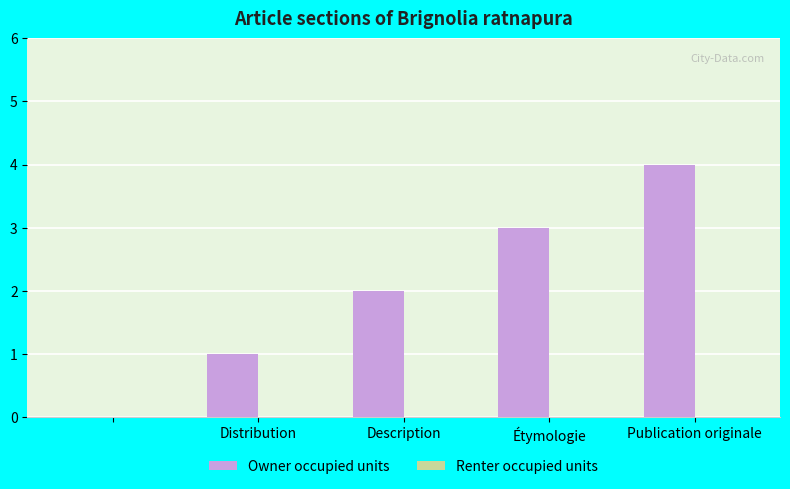

What is the greatest value displayed?

4